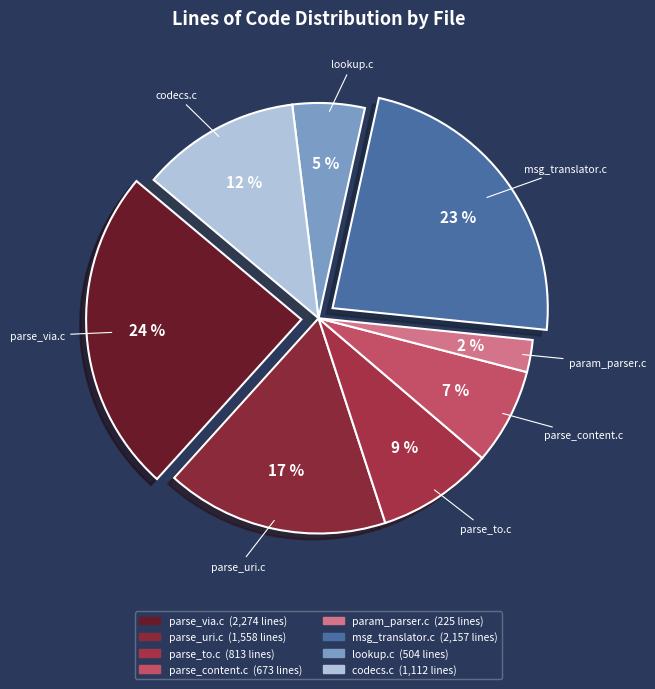

Do msg_translator.c and parse_via.c together represent more than half of the pie?

No